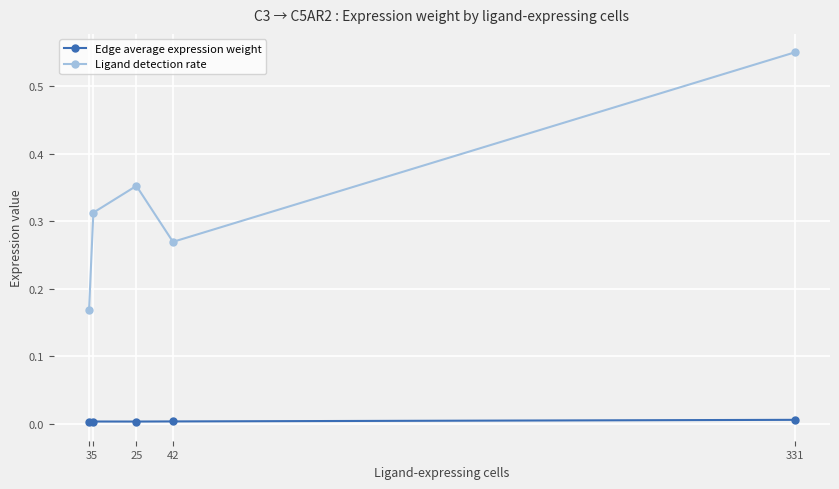

True or false: Edge average expression weight has more than 2 points higher than both neighbors.

False